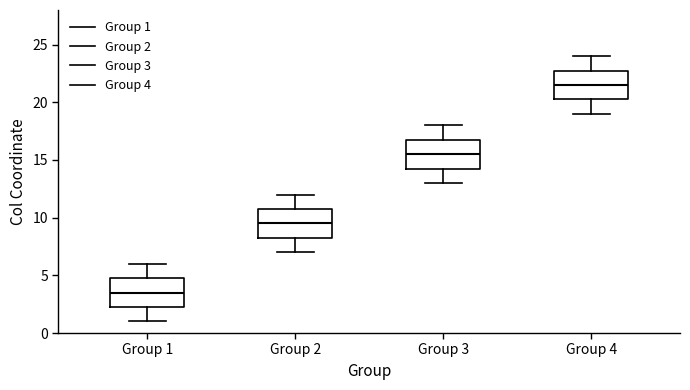

Which box has the lowest median line?

Group 1